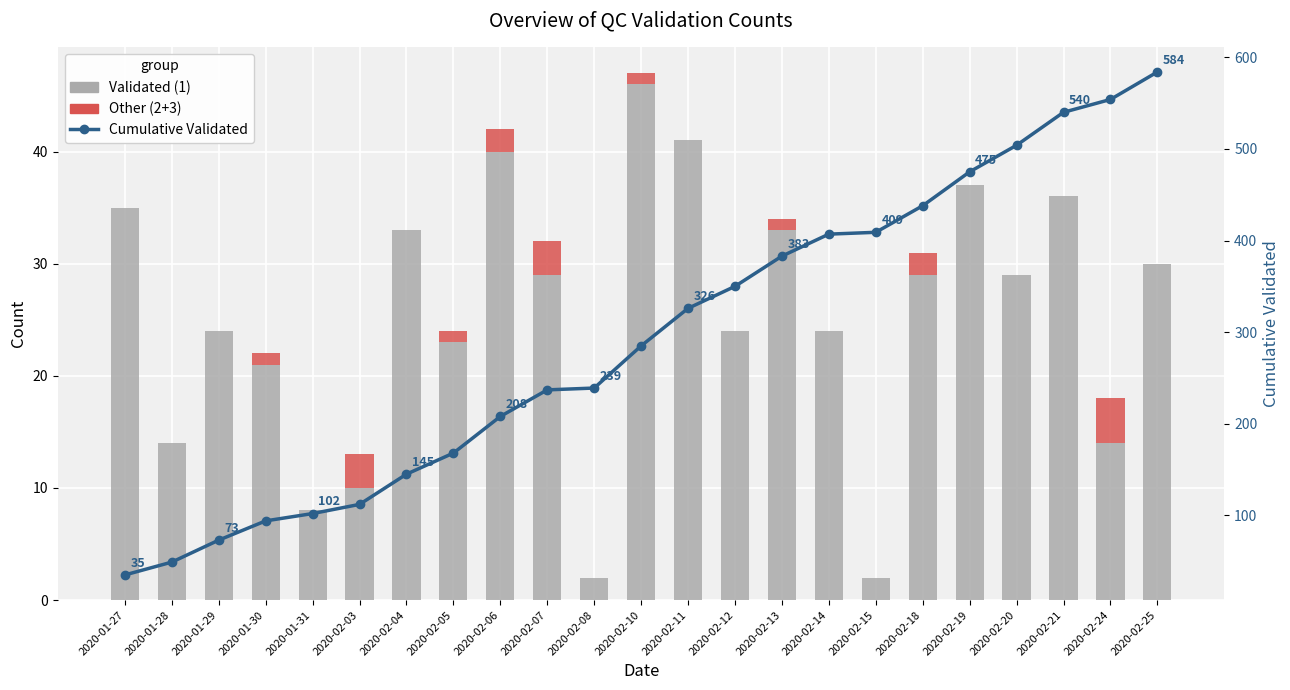

List the labels in order of Other (2+3) value, largest first.

2020-02-24, 2020-02-03, 2020-02-07, 2020-02-06, 2020-02-18, 2020-01-30, 2020-02-05, 2020-02-10, 2020-02-13, 2020-01-27, 2020-01-28, 2020-01-29, 2020-01-31, 2020-02-04, 2020-02-08, 2020-02-11, 2020-02-12, 2020-02-14, 2020-02-15, 2020-02-19, 2020-02-20, 2020-02-21, 2020-02-25